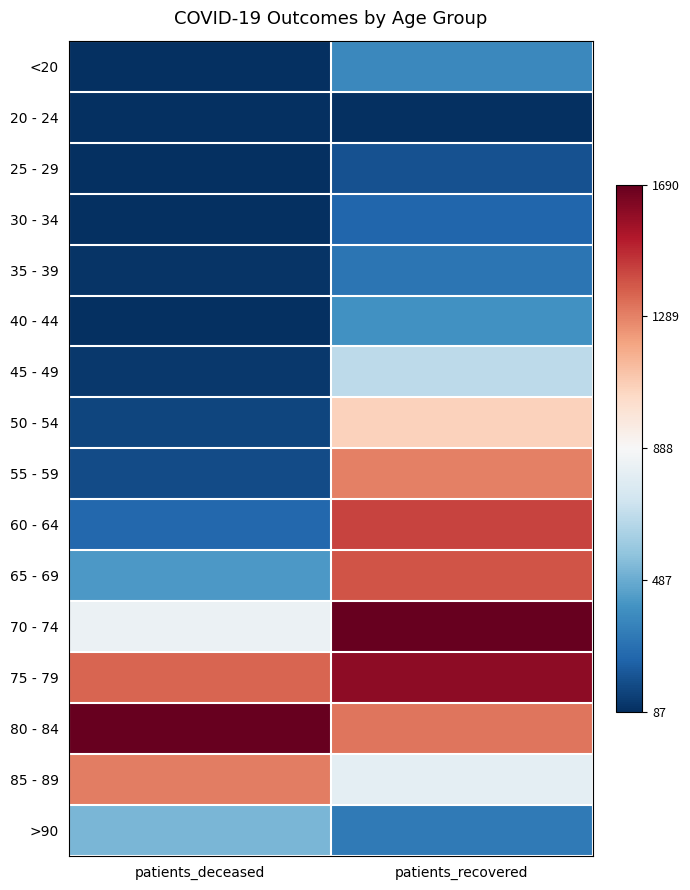

Which series has the largest total across all categories?

80 - 84